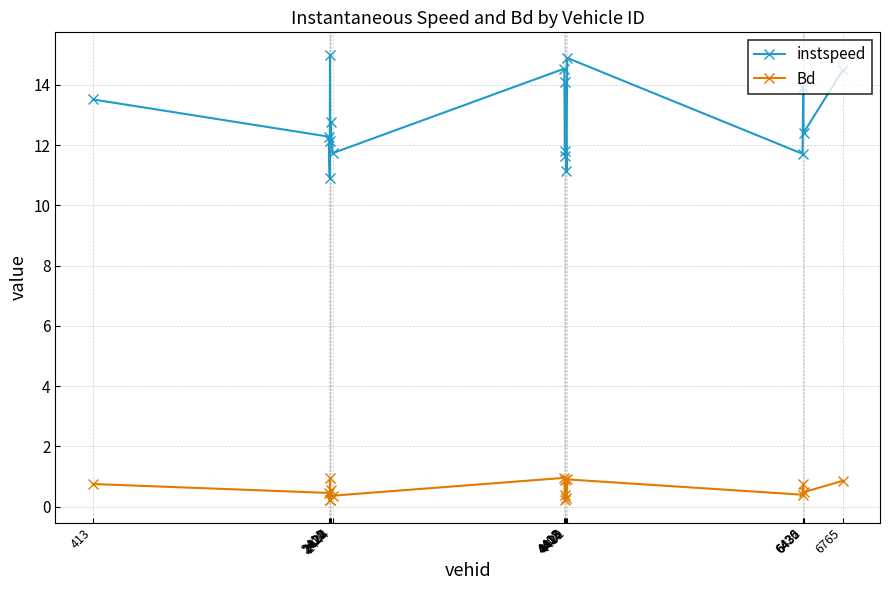

Which series has the largest total across all categories?

instspeed